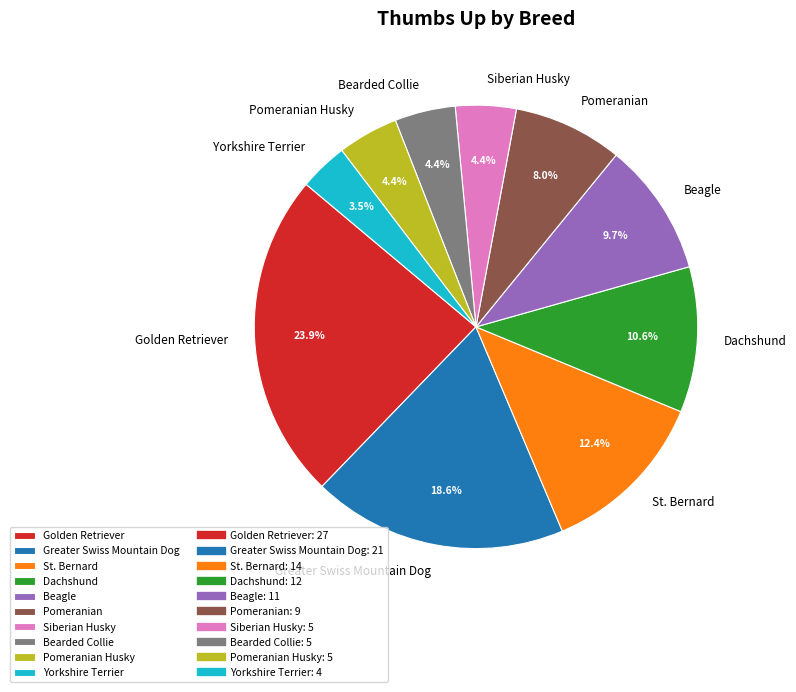

Approximately how many times larger is the value at Siberian Husky compared to Beagle?

0.5